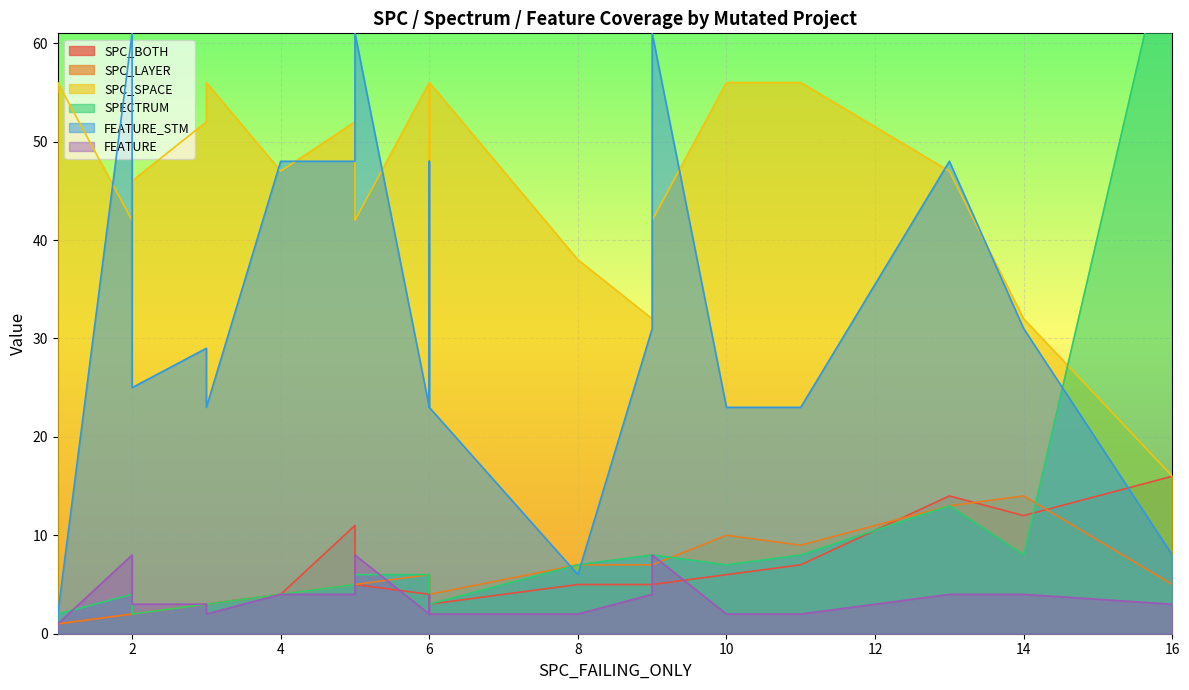

True or false: SPC_SPACE has more than 2 interior local peaks.

True